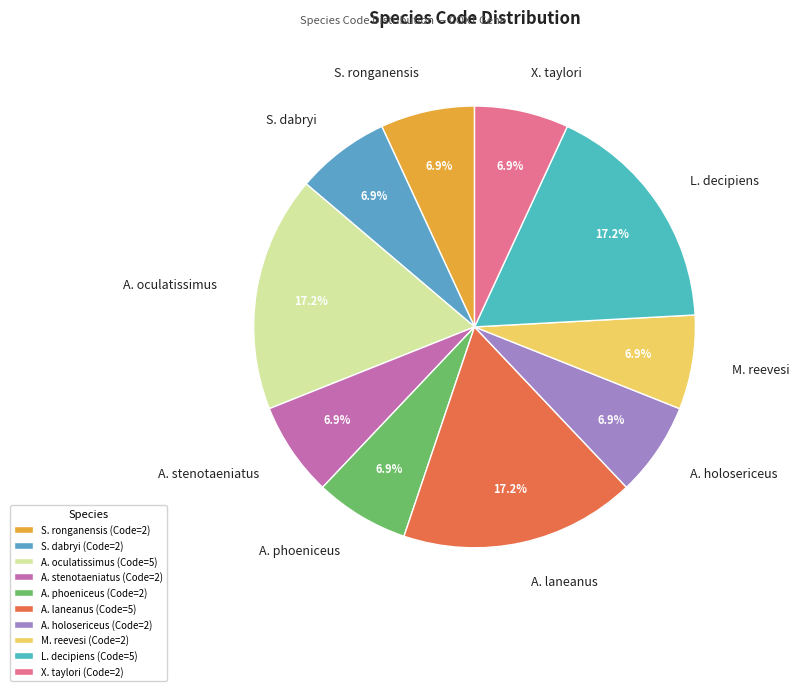

To the nearest percent, what is the average slice percentage?

10%